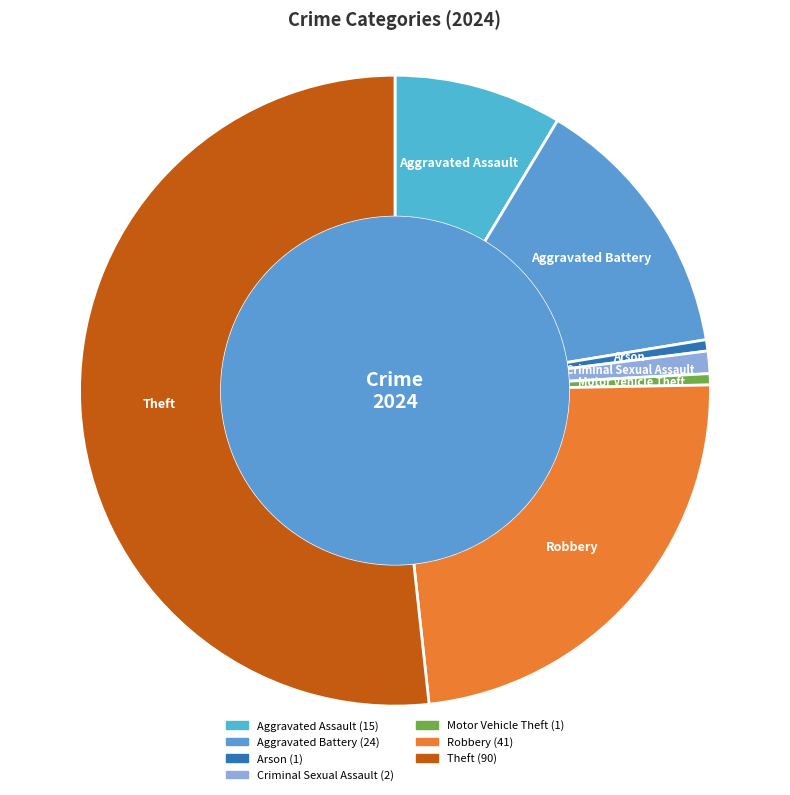

Count the number of slices in the pie.

7